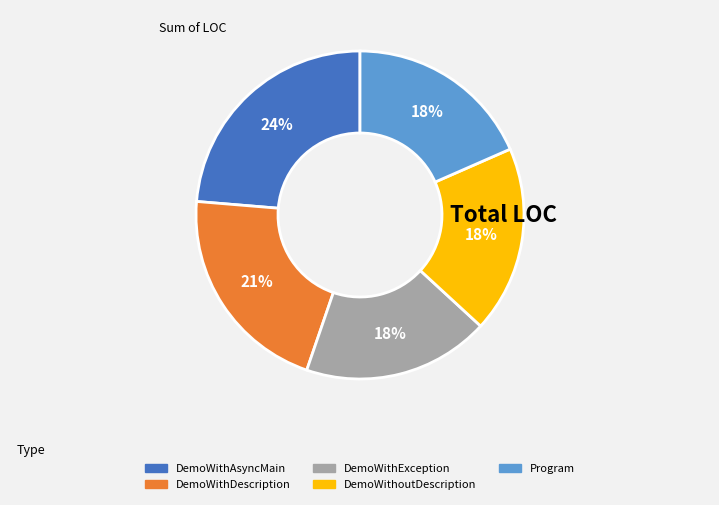

Is there any slice that represents more than half of the pie?

No